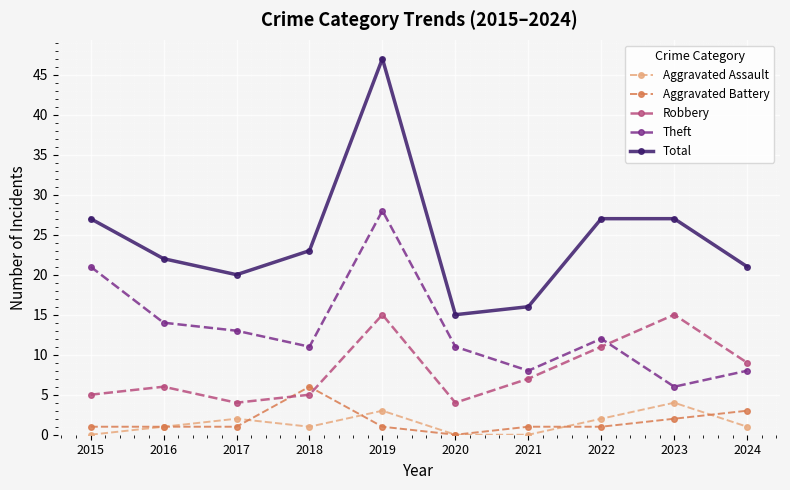

Reading left to right, transcribe all the data shown in this chart.

Aggravated Assault: 0	1	2	1	3	0	0	2	4	1
Aggravated Battery: 1	1	1	6	1	0	1	1	2	3
Robbery: 5	6	4	5	15	4	7	11	15	9
Theft: 21	14	13	11	28	11	8	12	6	8
Total: 27	22	20	23	47	15	16	27	27	21